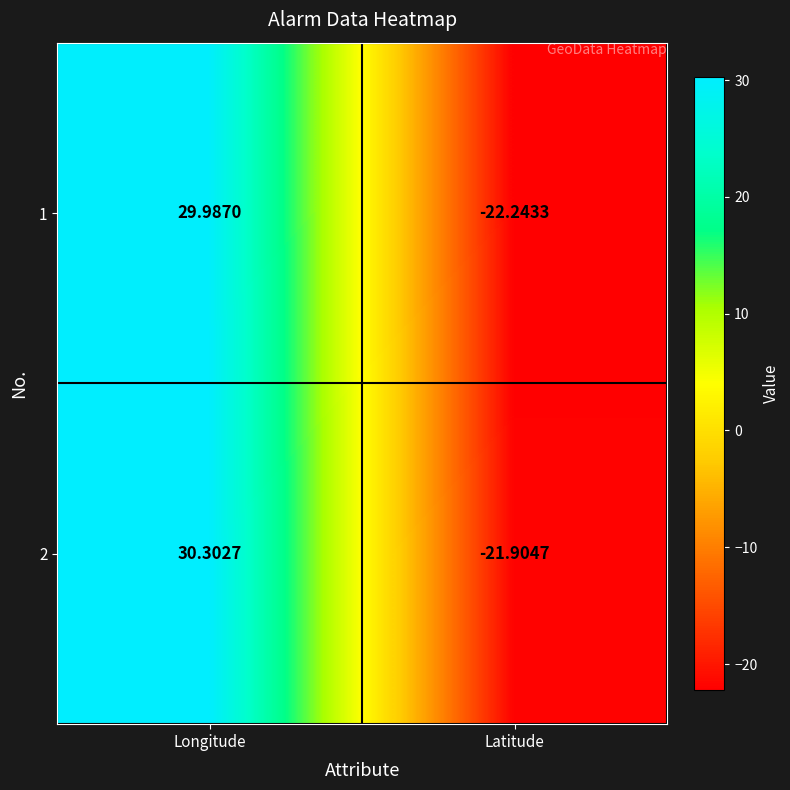

At which label is 2 closest to 4?

Latitude